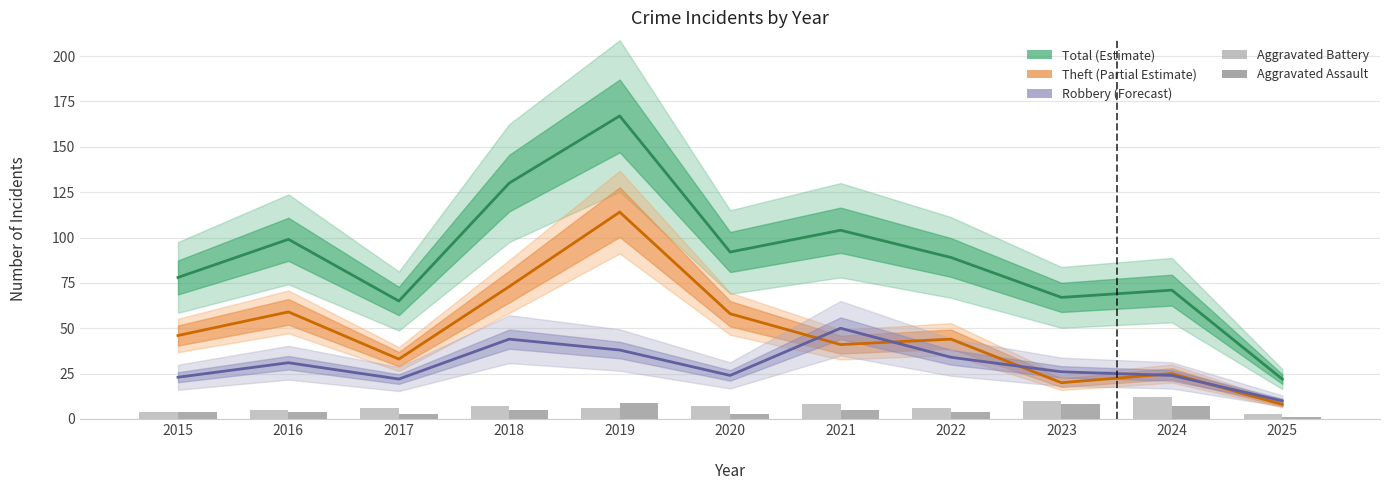

What is the minimum value shown in the chart?

1